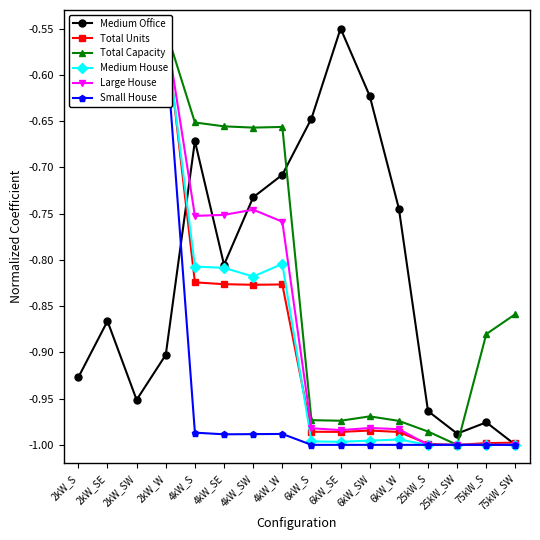

At which label is Total Units closest to 0?

2kW_S